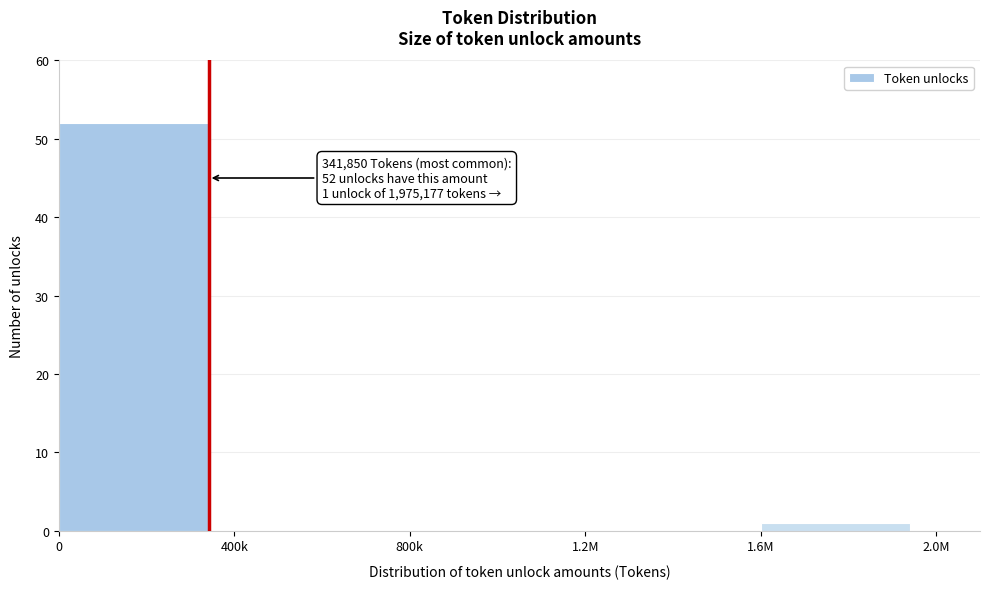

Reading left to right, transcribe all the data shown in this chart.

0=52	400k=0	800k=0	1.2M=0	1.6M=1